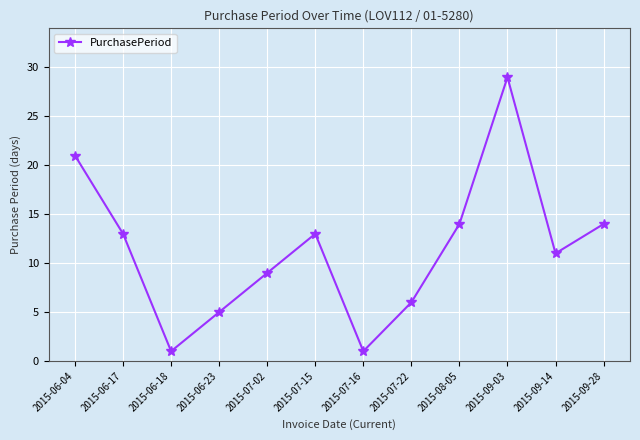

What is the difference between the values at 2015-09-03 and 2015-06-17?

16